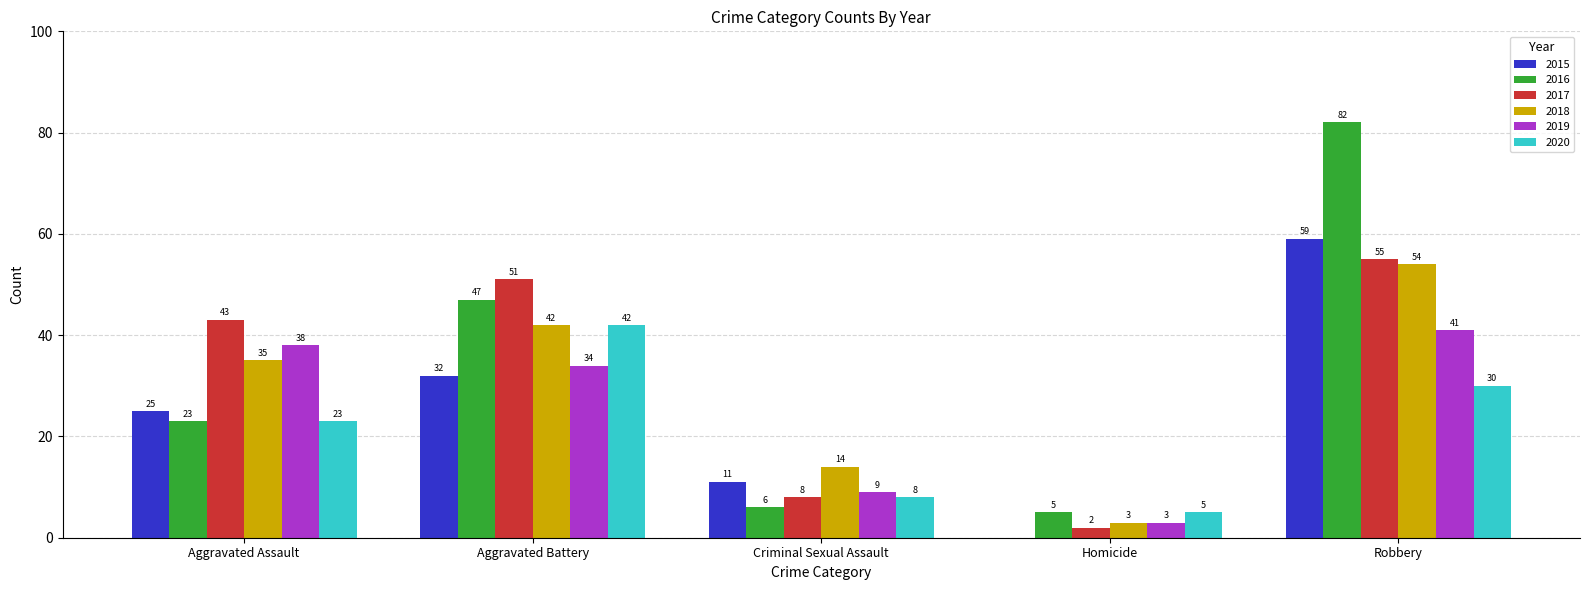

Does the chart contain stacked bars?

No